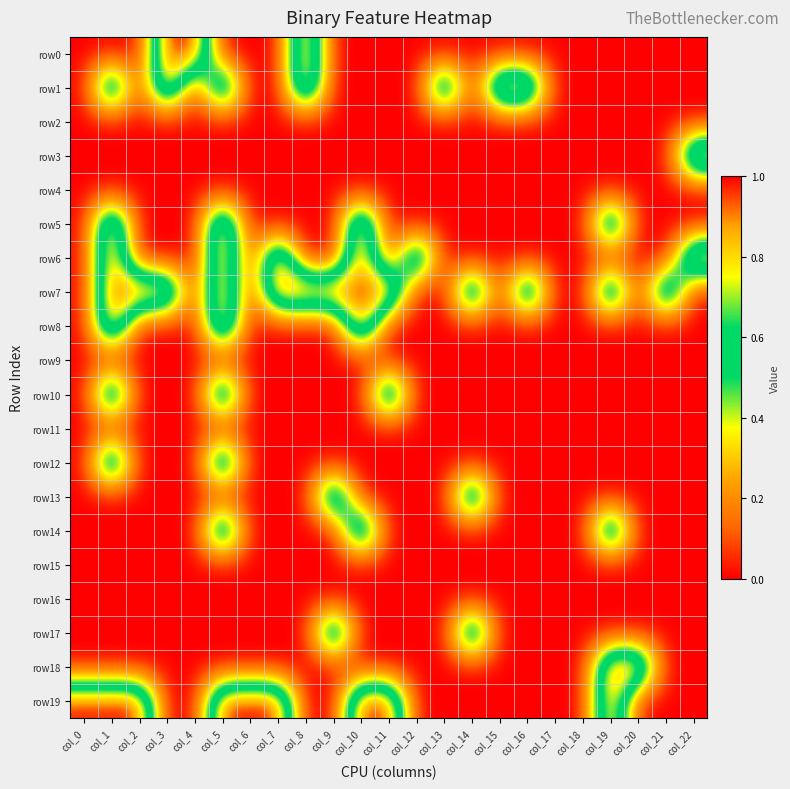

List the series in order of their peak value, lowest first.

row2, row4, row9, row11, row15, row16, row0, row1, row3, row5, row6, row7, row8, row10, row12, row13, row14, row17, row18, row19